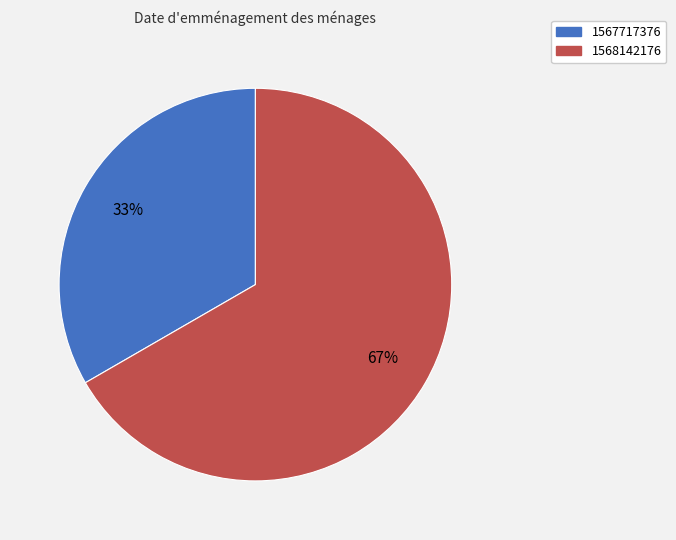

To the nearest percent, what percentage of the pie is 1567717376?

33%